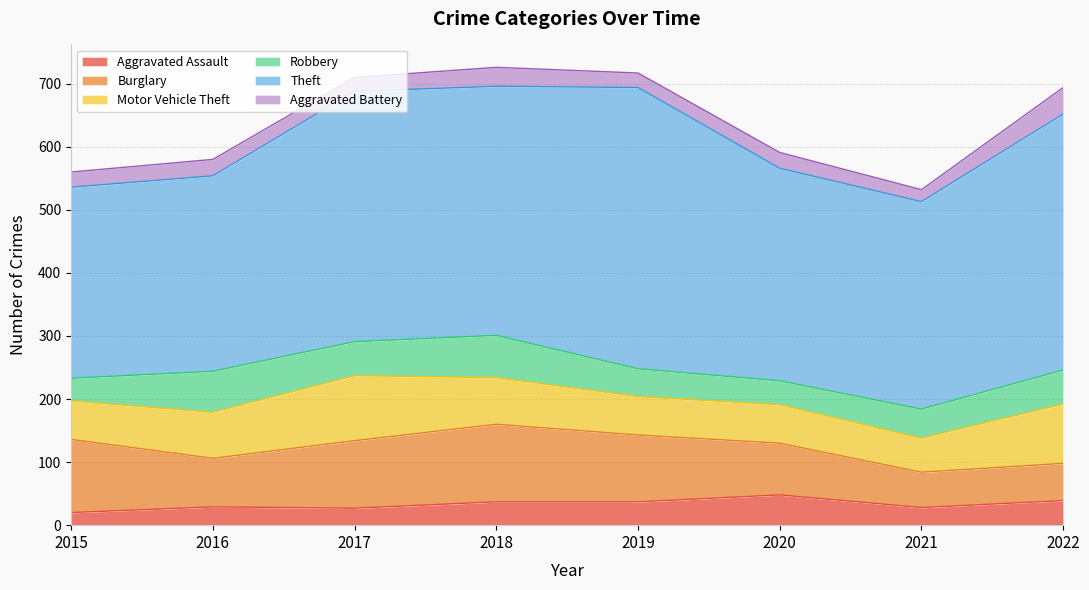

What is the minimum value for Robbery?

36